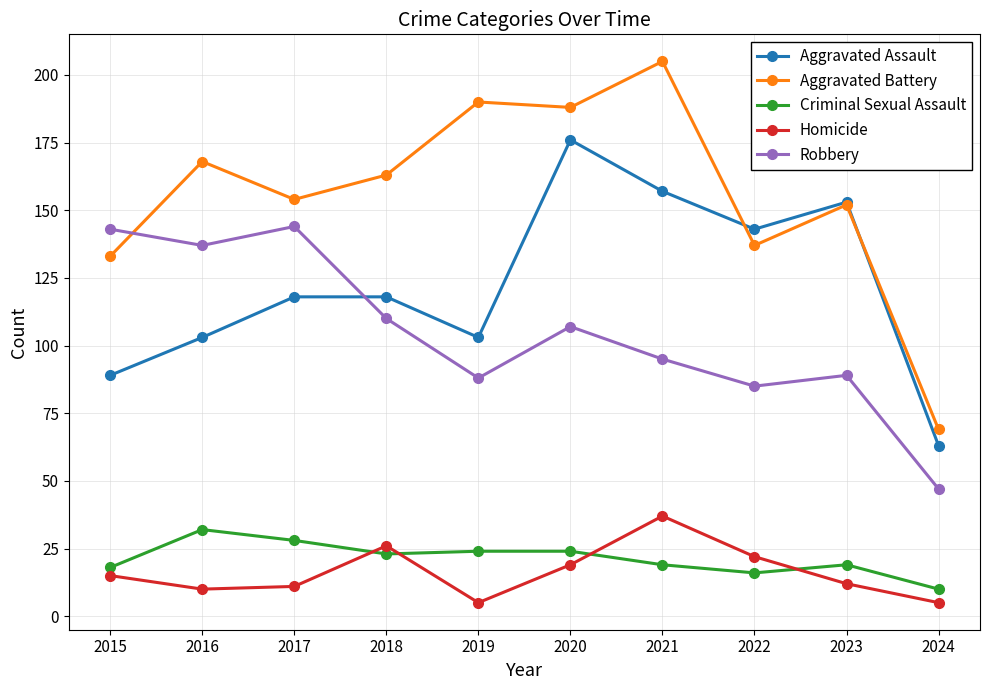

How many distinct data groups are displayed?

5